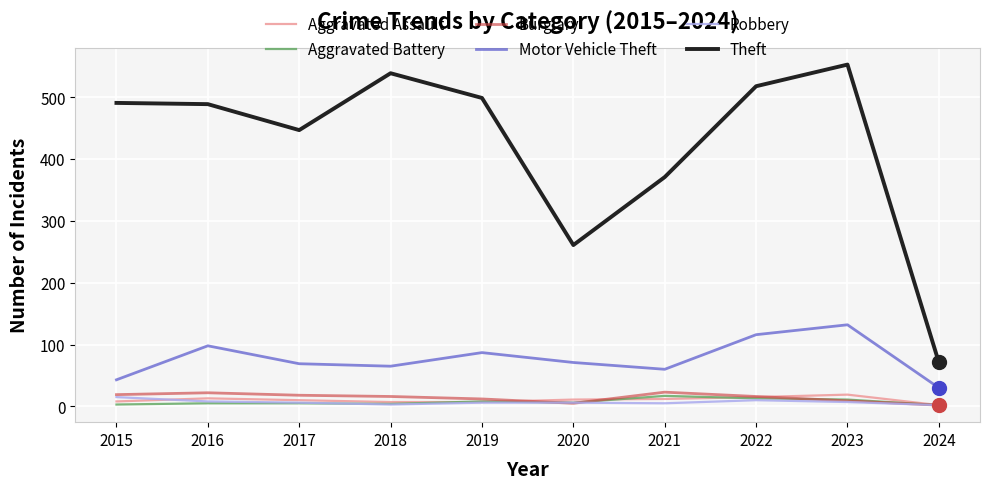

Which series has the largest total across all categories?

Theft